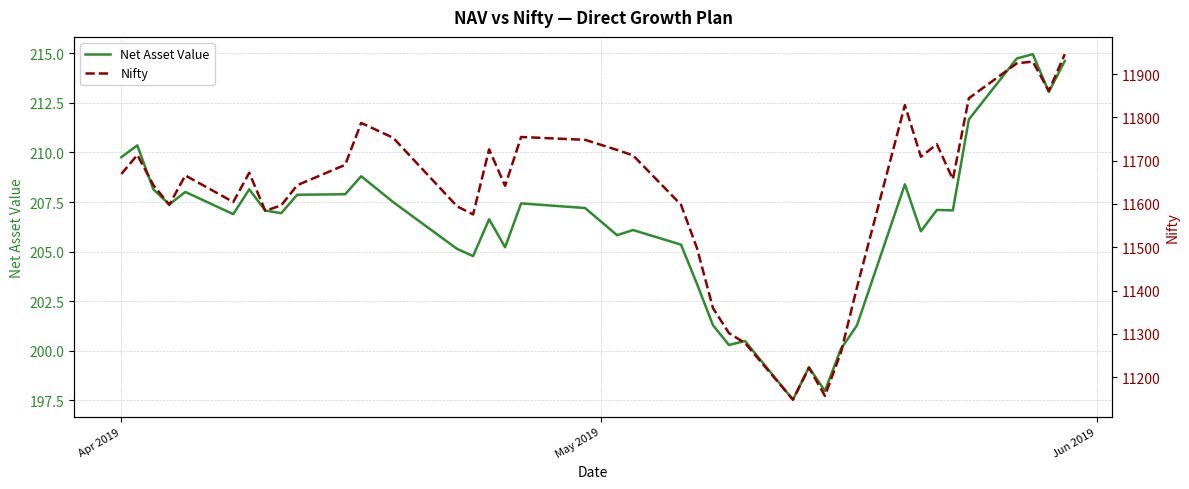

What are all the series names shown in the legend?

Net Asset Value, Nifty